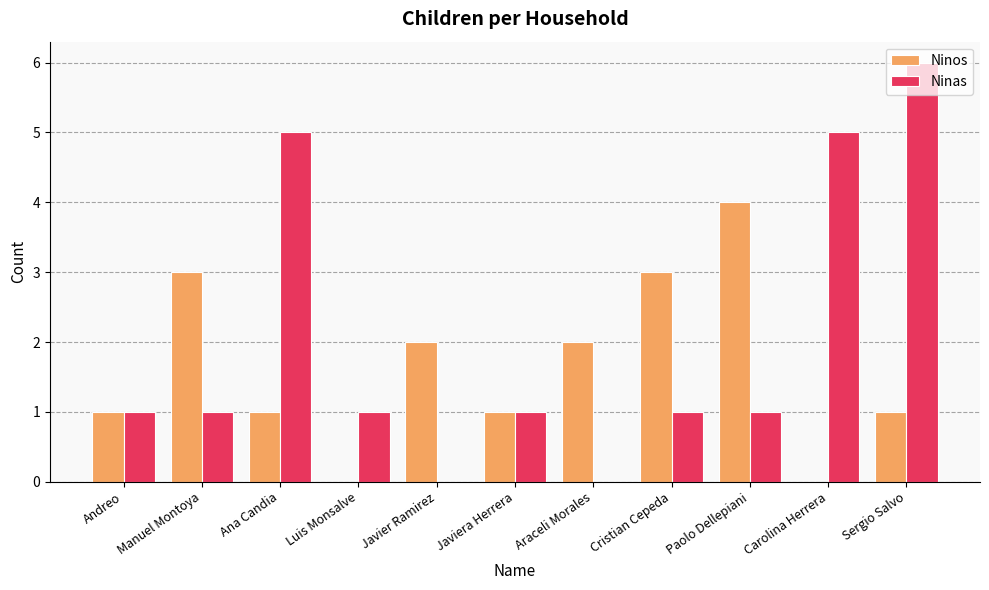

What is the sum of all Ninas values?

22